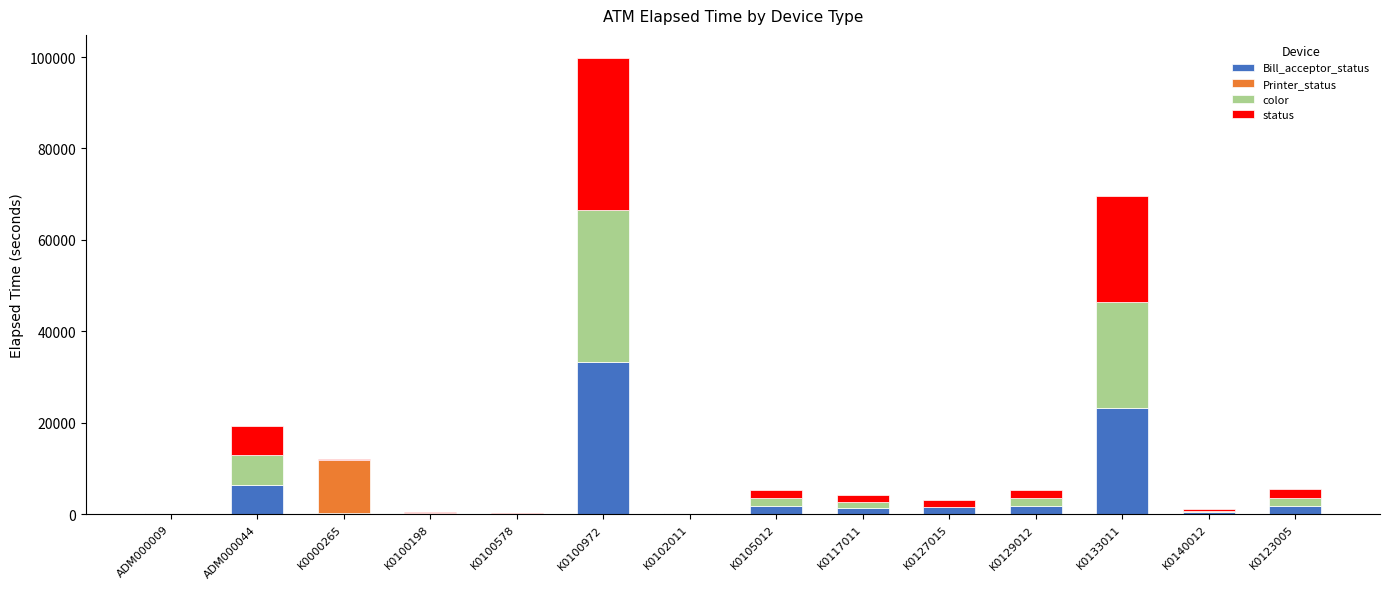

How many series are shown in this chart?

4